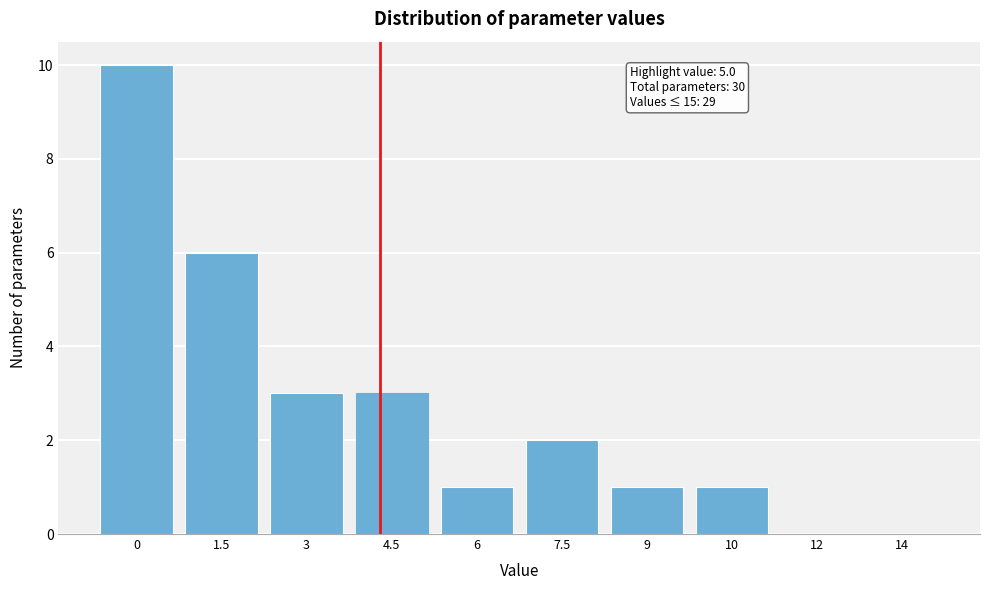

Reading right to left, extract all data points from this chart.

14=0	12=0	10=1	9=1	7.5=2	6=1	4.5=3	3=3	1.5=6	0=10